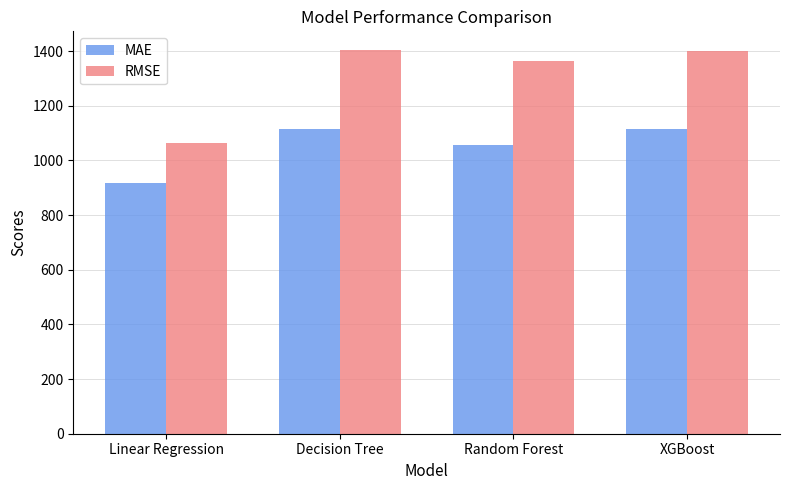

Between Linear Regression and Random Forest, which series saw the biggest shift?

RMSE